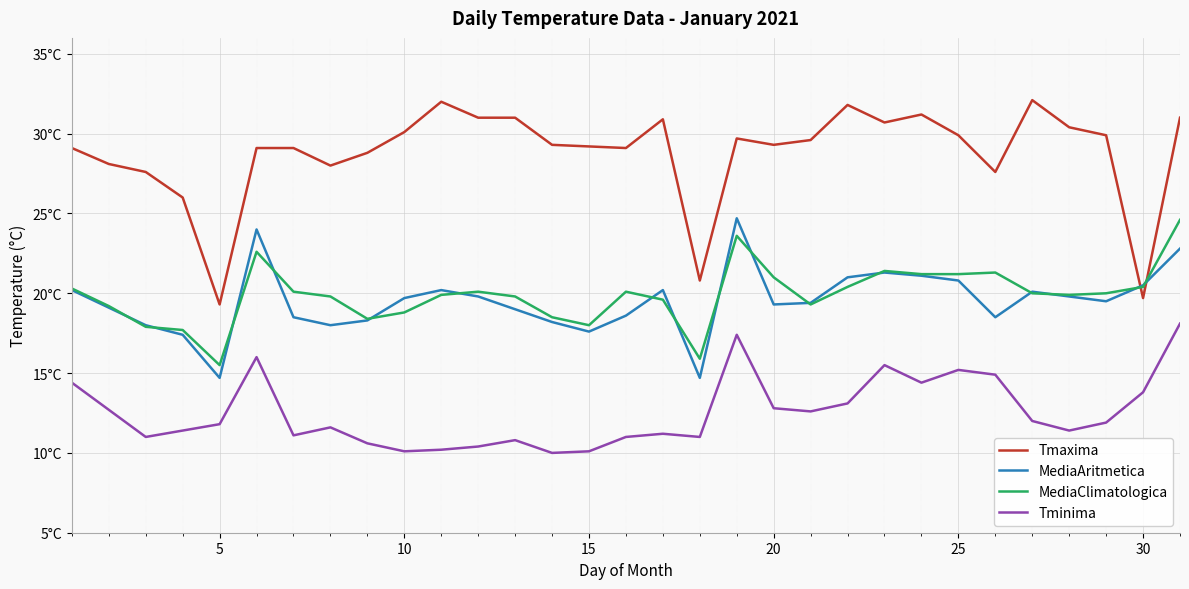

Does the chart display data point markers on the line(s)?

No